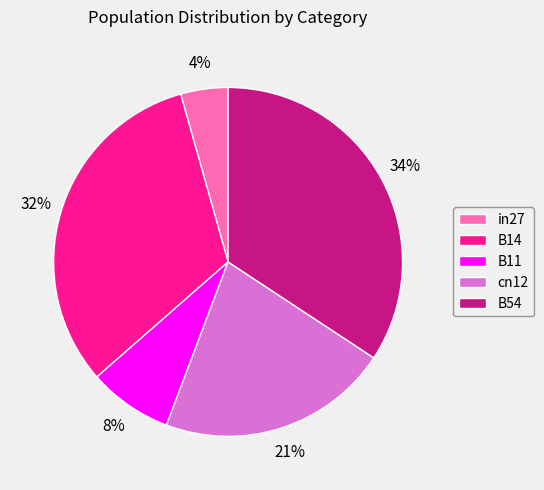

True or false: B11 accounts for 8% of the total.

True